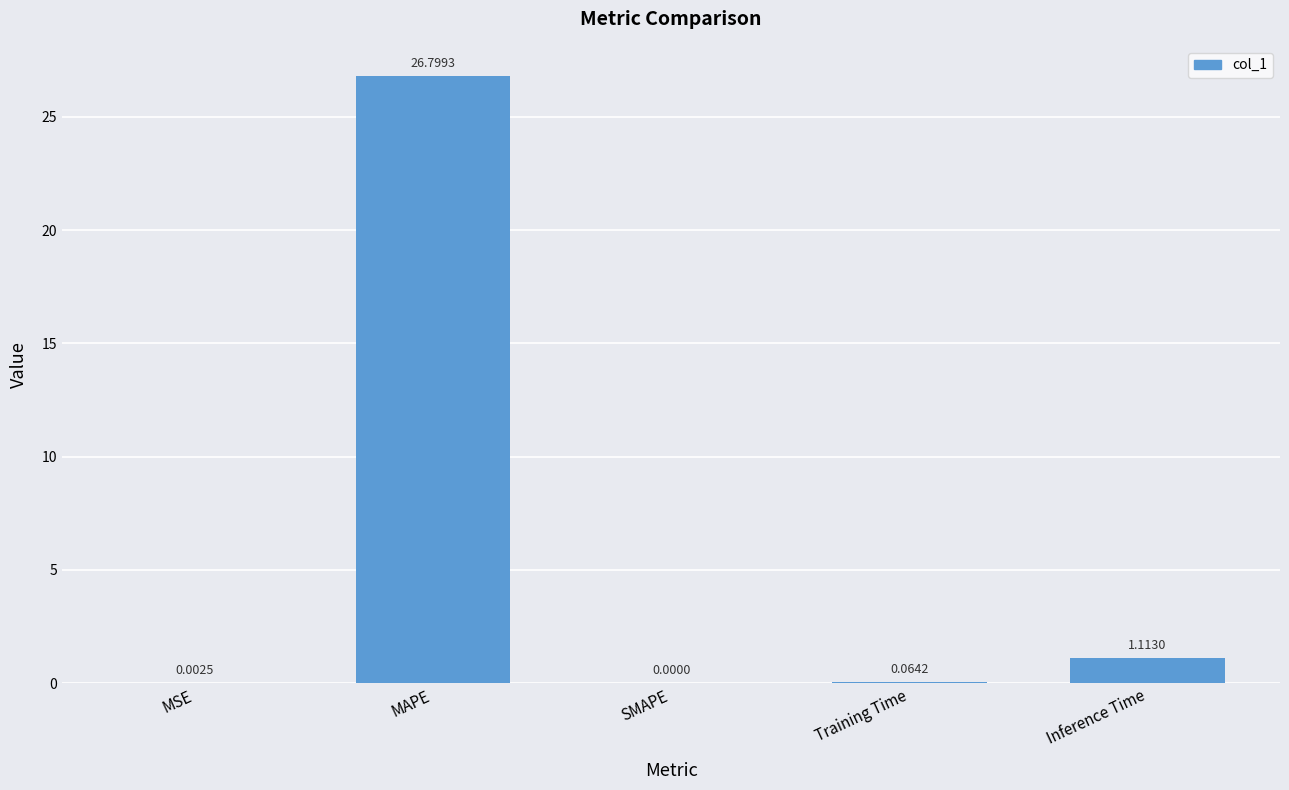

Are the bars horizontal?

No